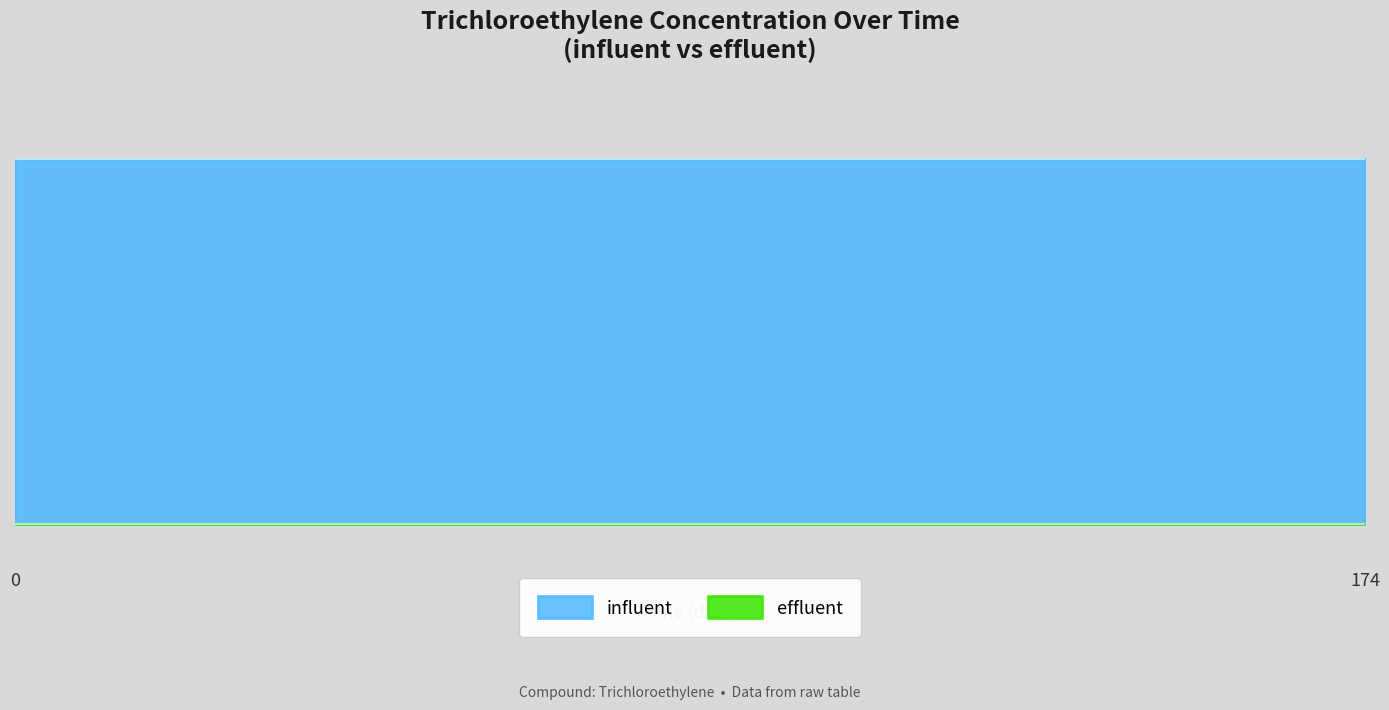

At how many categories does at least one series exceed 23674?

2